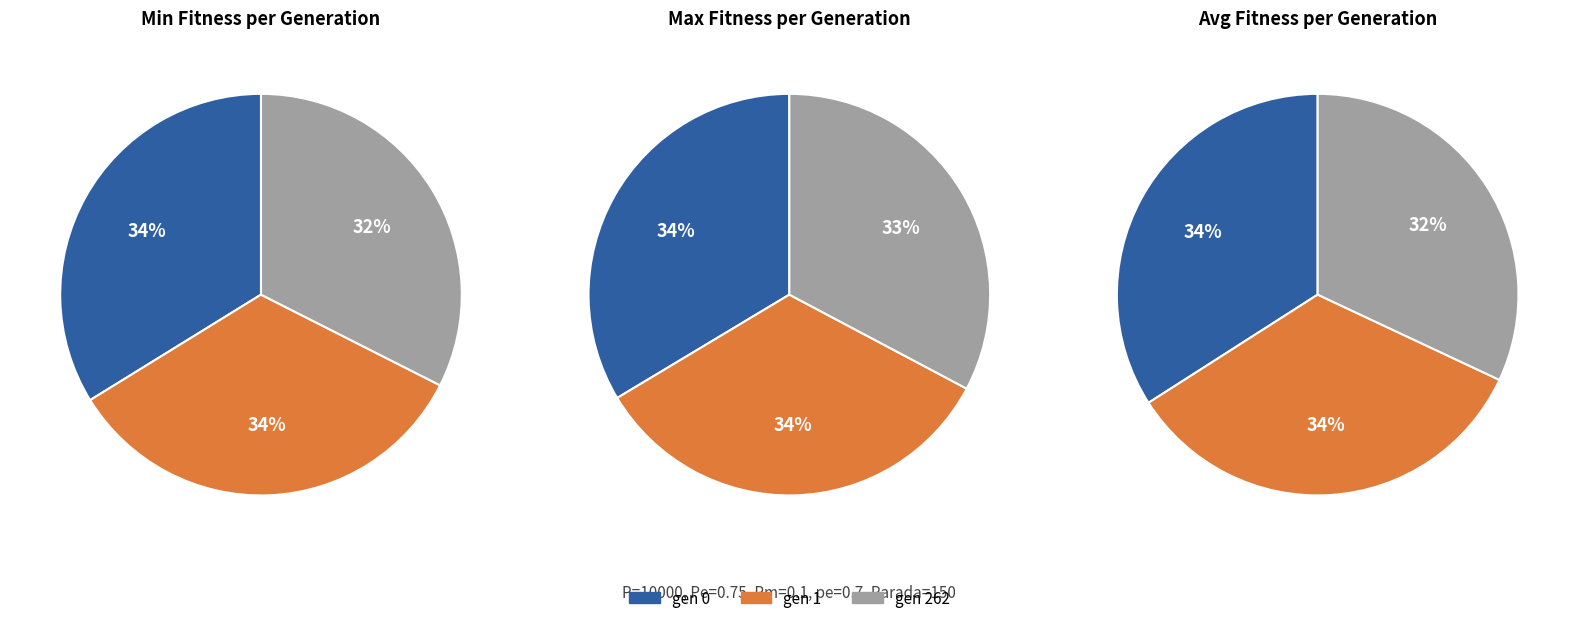

Does any single category account for the majority?

No